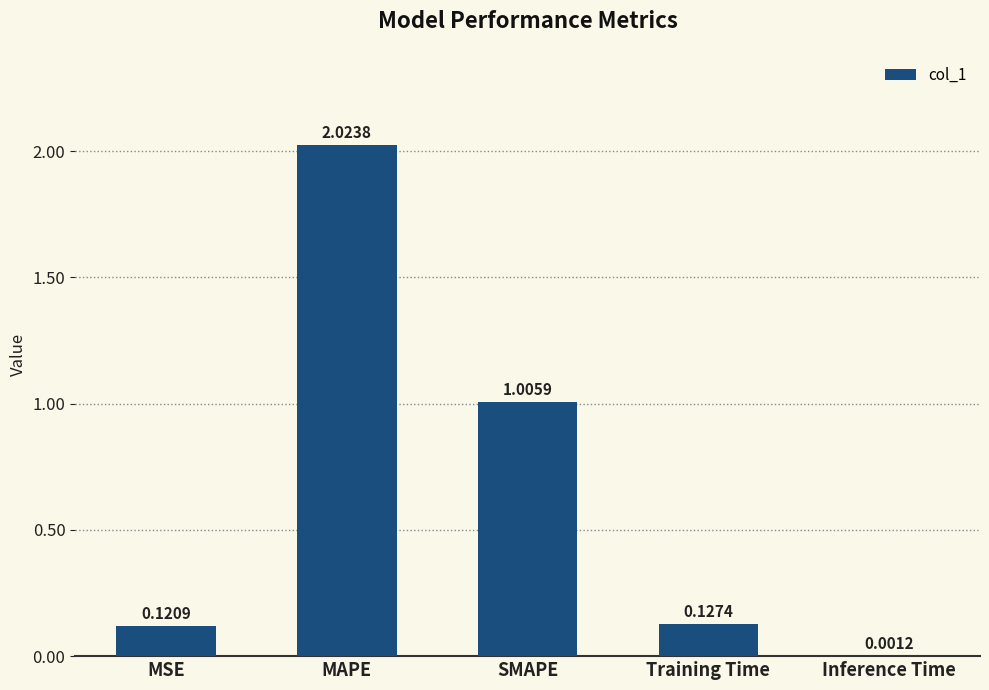

Between MSE and Inference Time, which is larger?

MSE